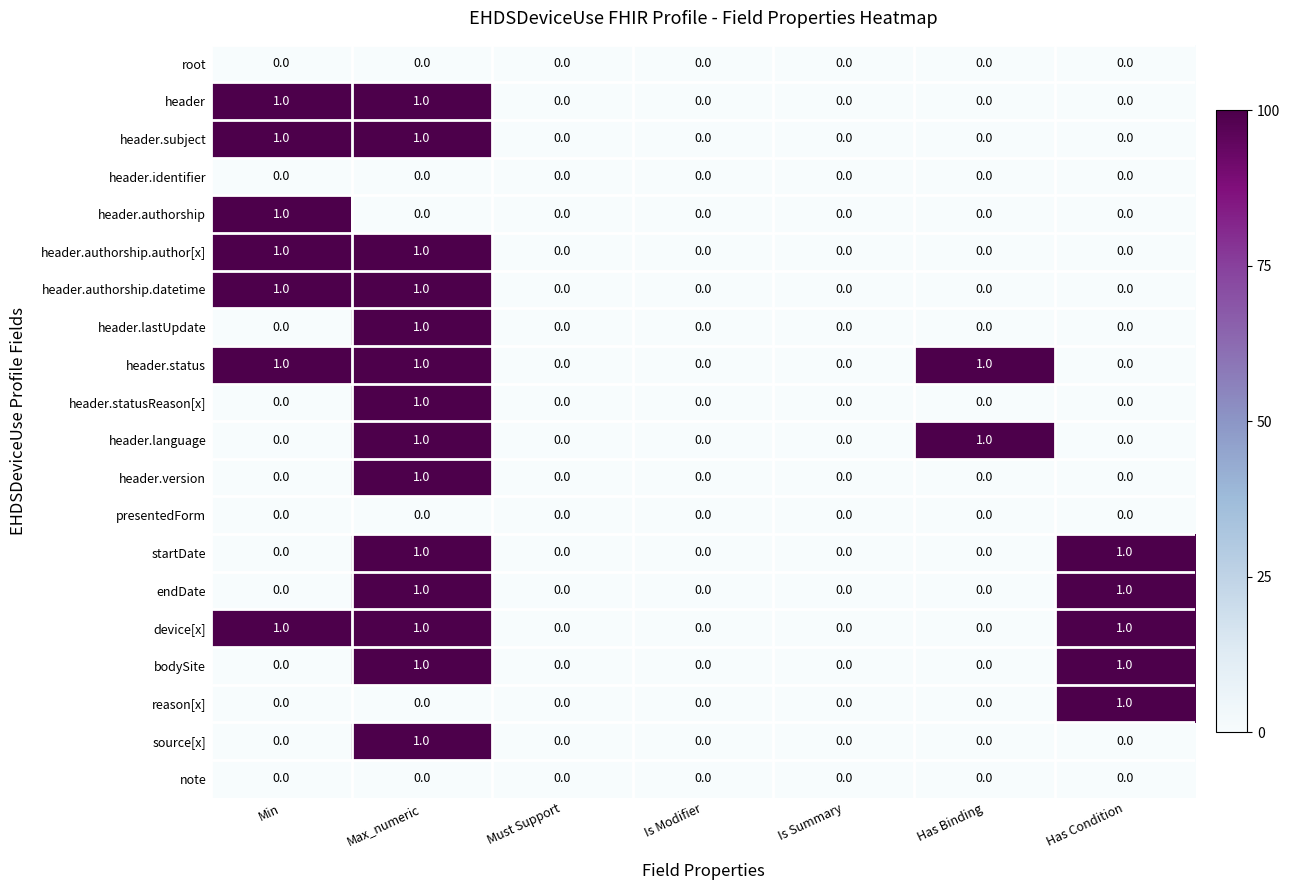

How many header.authorship.author[x] values are between 0 and 1?

7